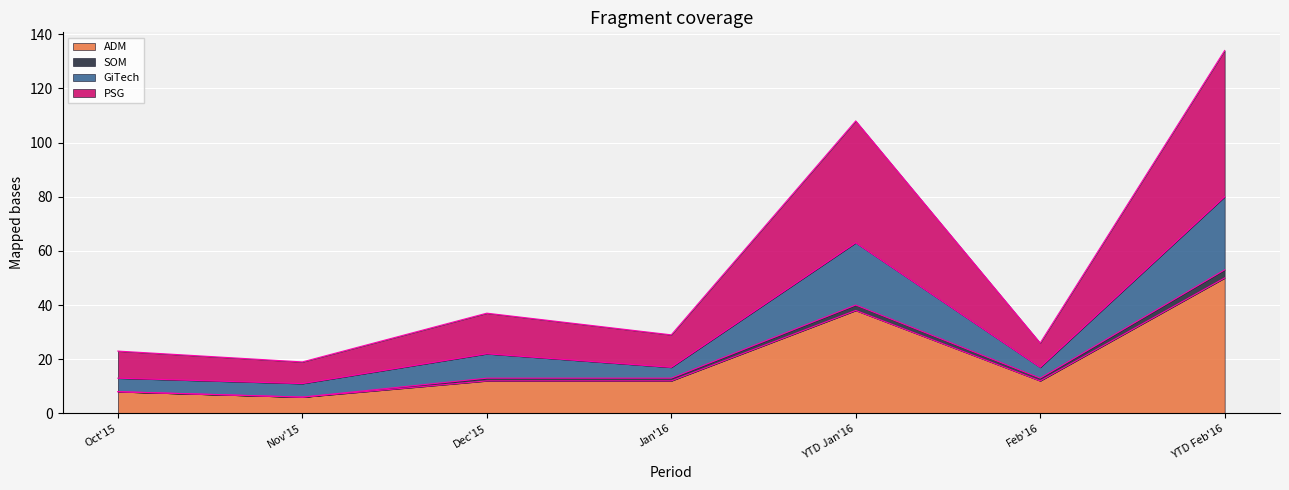

What are all the series names shown in the legend?

ADM, SOM, GiTech, PSG